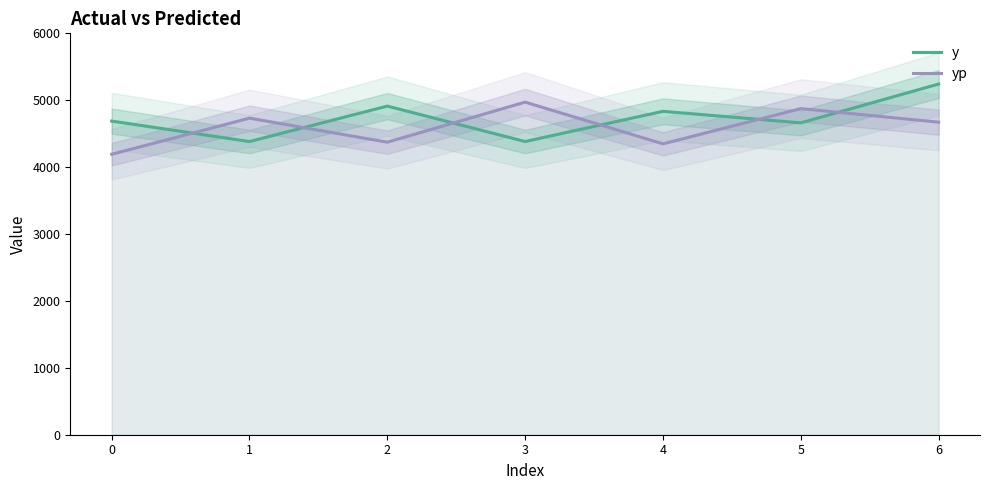

List the series in order of their overall mean, highest first.

y, yp